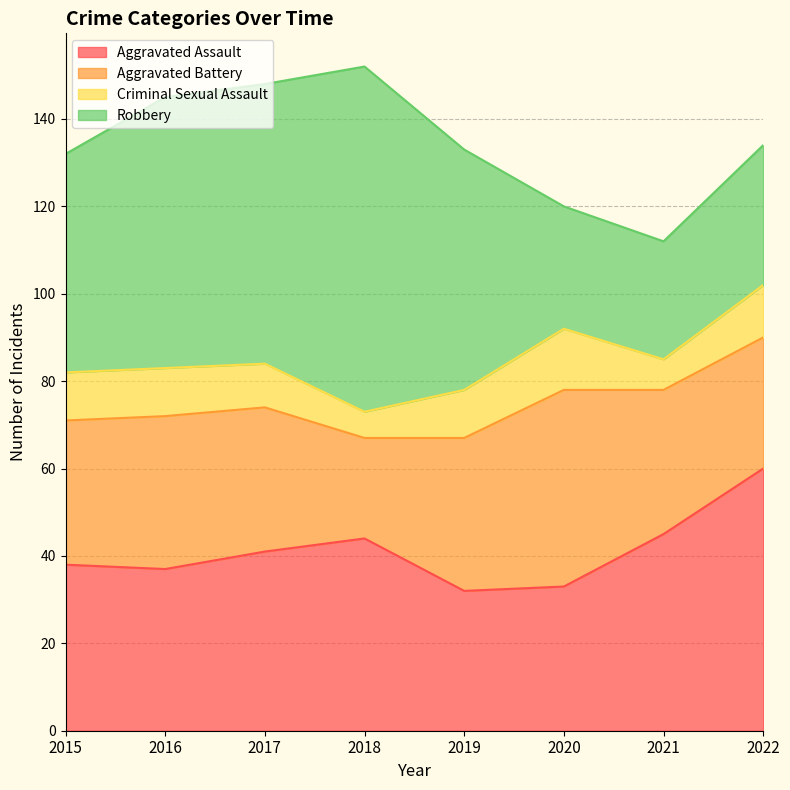

List the labels in order of Criminal Sexual Assault value, smallest first.

2018, 2021, 2017, 2015, 2016, 2019, 2022, 2020